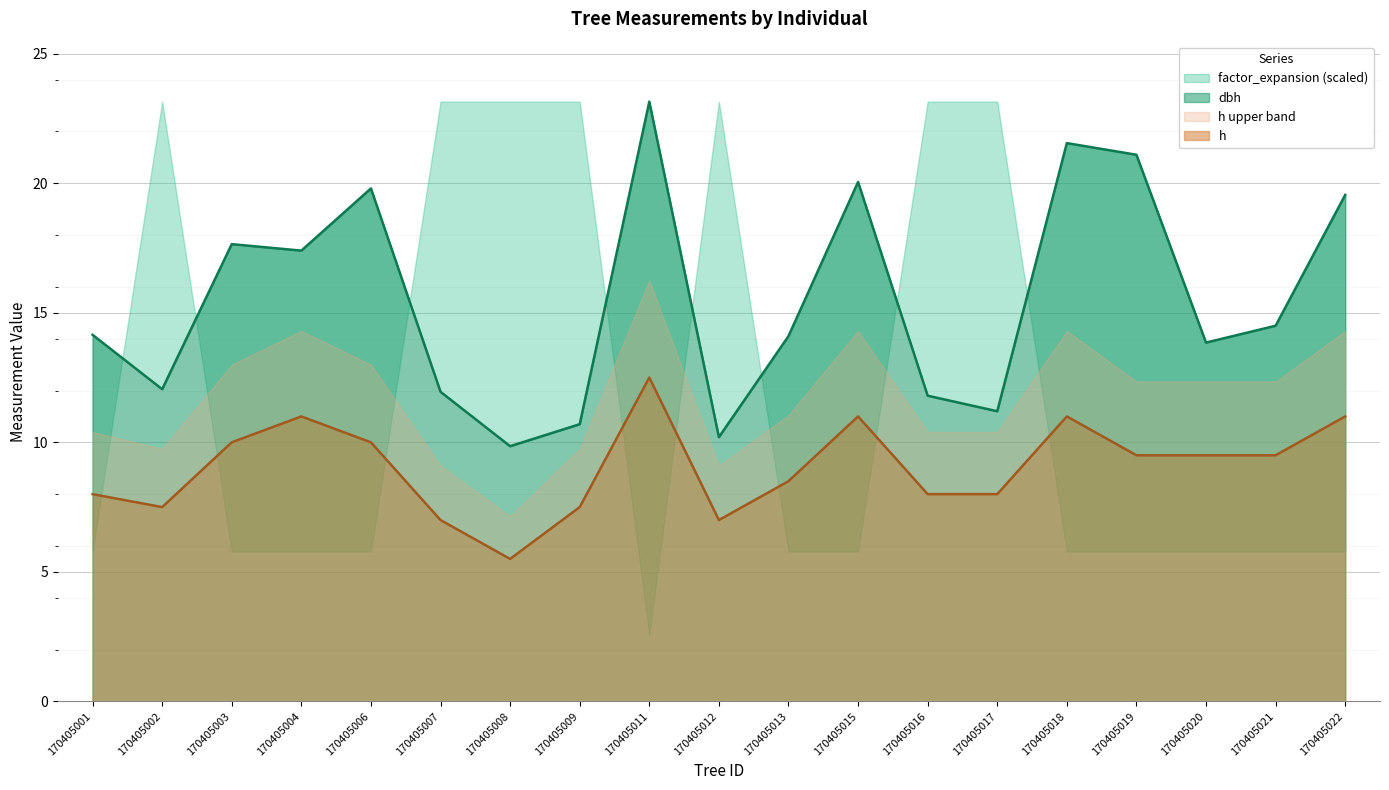

How many interior local valleys does the dbh series have?

6